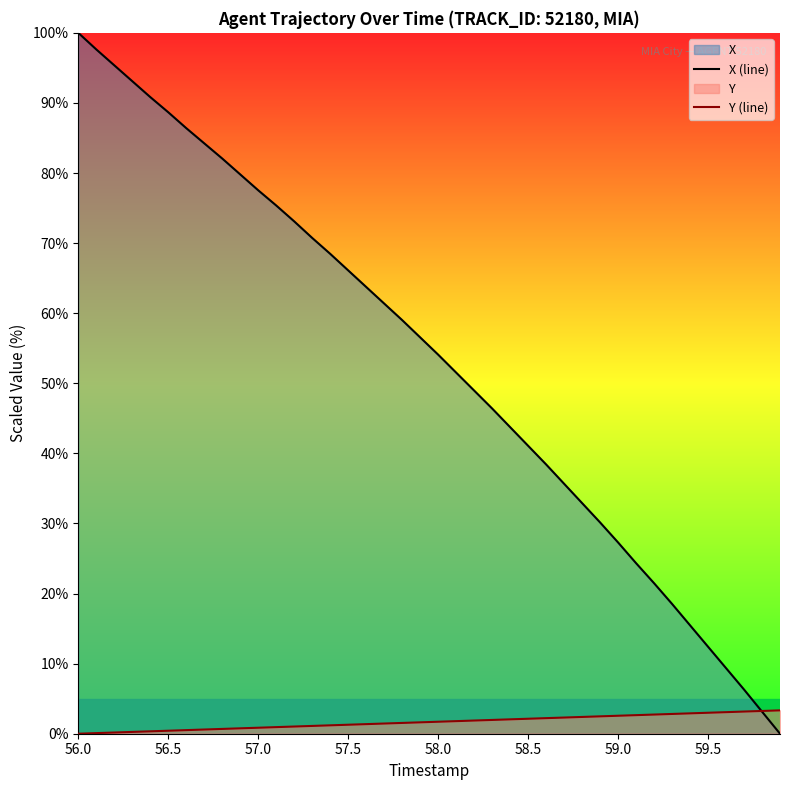

At which label does X (line) first exceed 56?

56.0